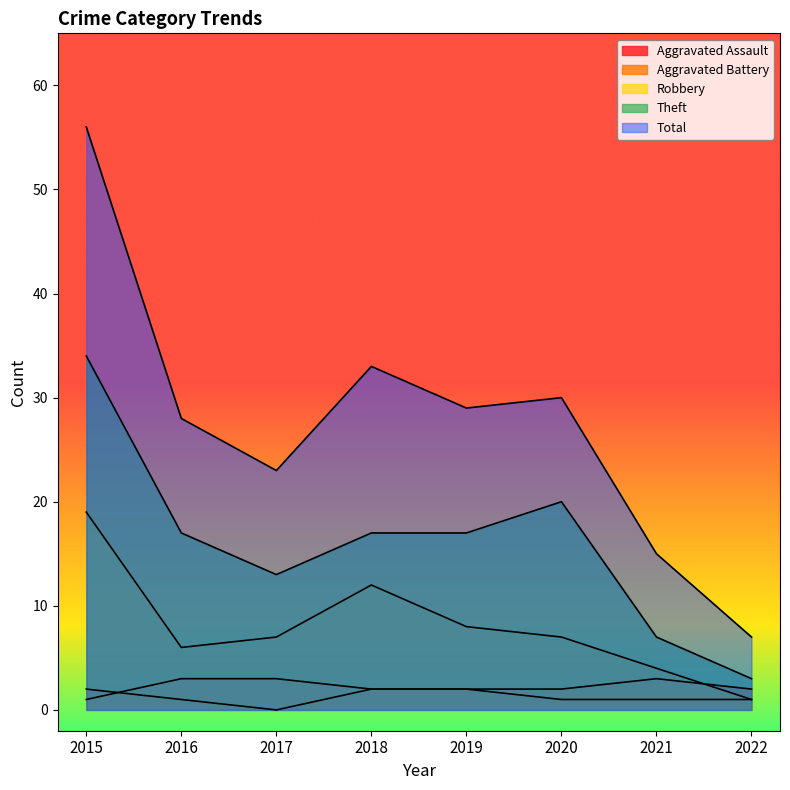

True or false: Robbery has more than 1 interior local peaks.

False